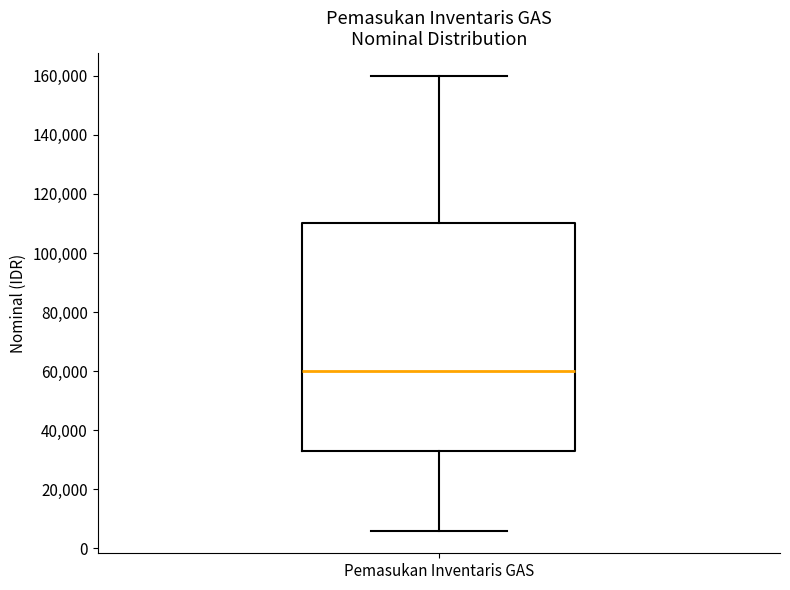

Read this box plot against the y-axis: the position of the median line, the range covered by the box, and the ends of both whiskers. The values are not printed on the chart, so give them approximately, as read against the axis.

median 60000, box 34000 to 110000, whiskers 6000 to 160000